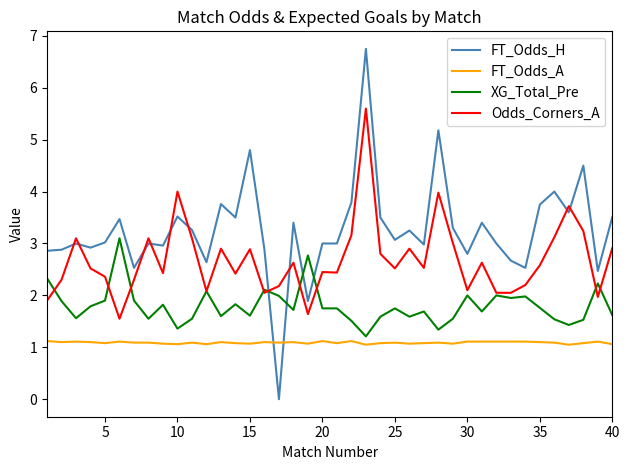

Which series has the largest total across all categories?

FT_Odds_H